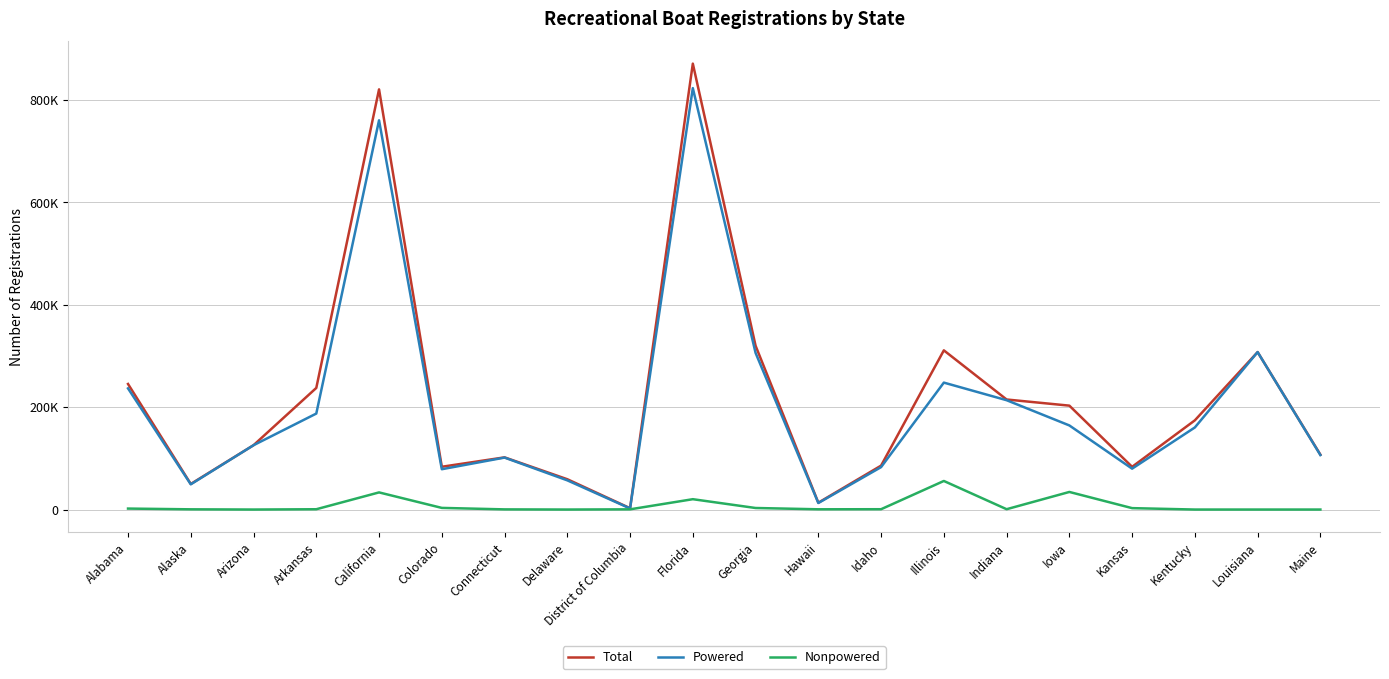

True or false: Nonpowered has a value of 3016 at Georgia.

True